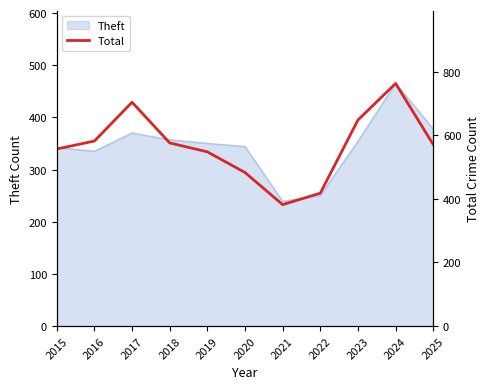

The chart shows a value of 483 at 2020. True or false?

True